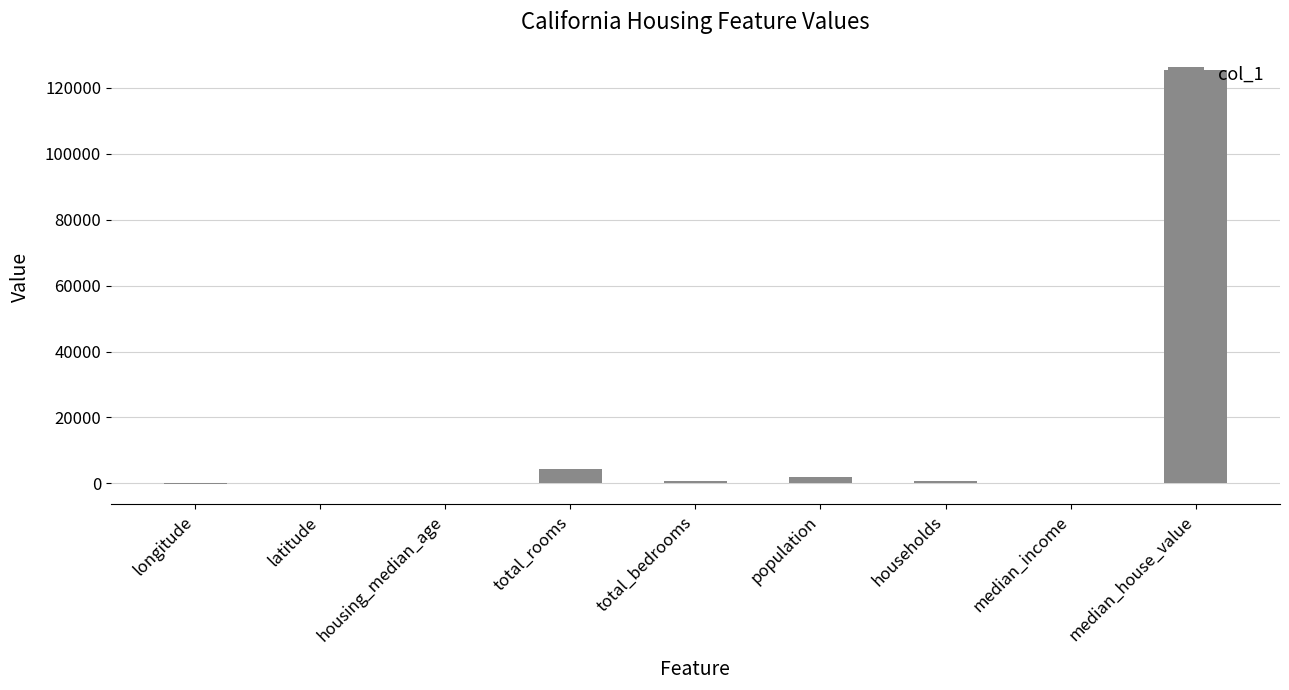

Read the value at housing_median_age.

5.0